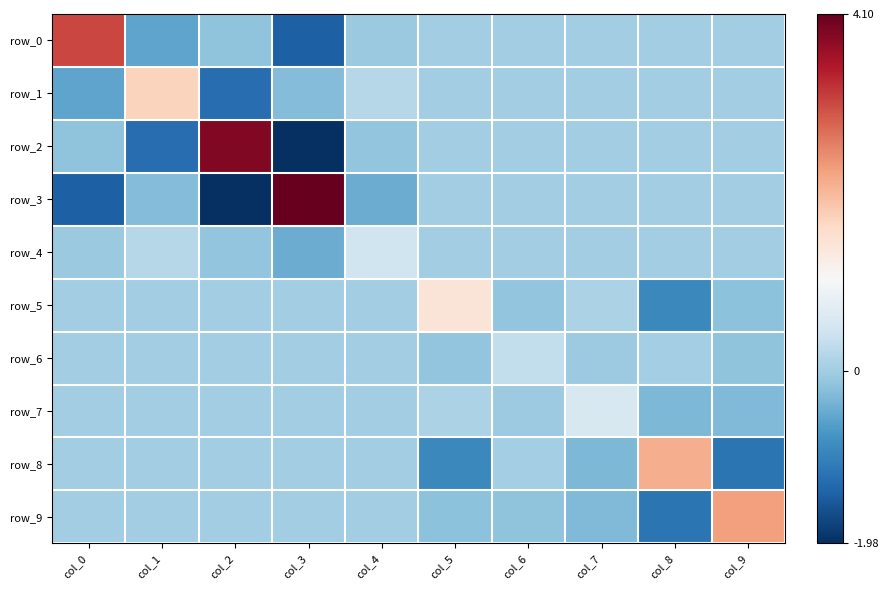

Is it true that row_2 equals -0.2 at col_4?

False